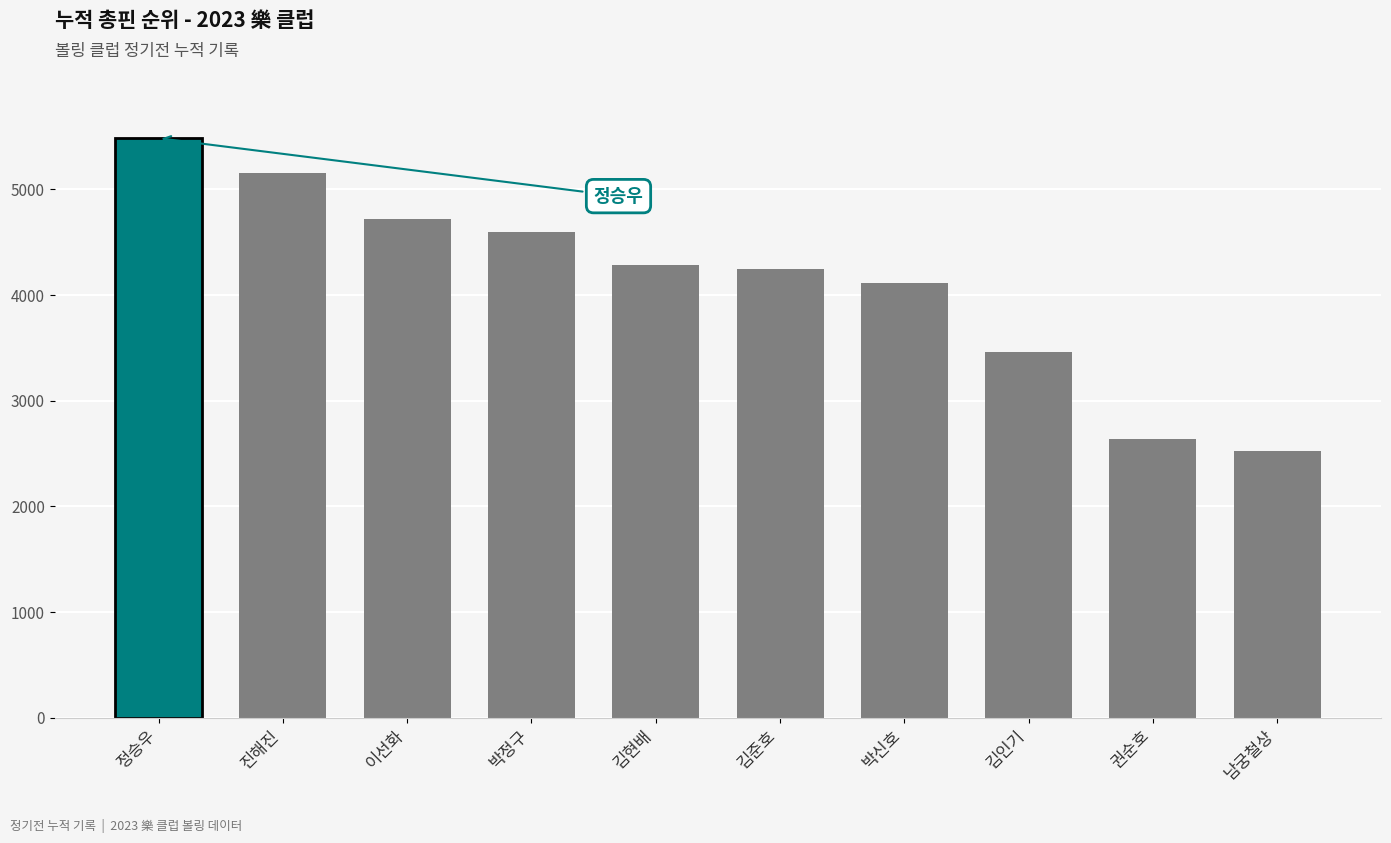

What is the difference between the values at 박신호 and 김인기?

652